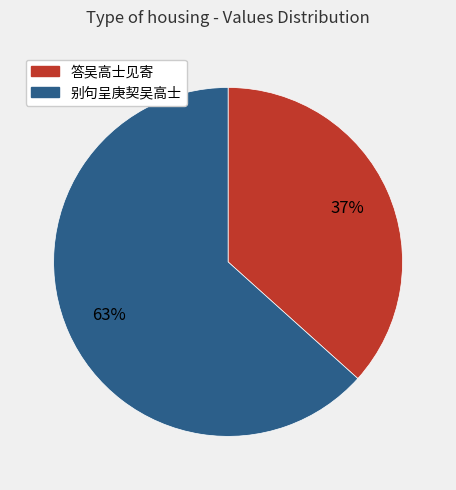

Which slice represents more than half of the pie?

别句呈庚契吴高士